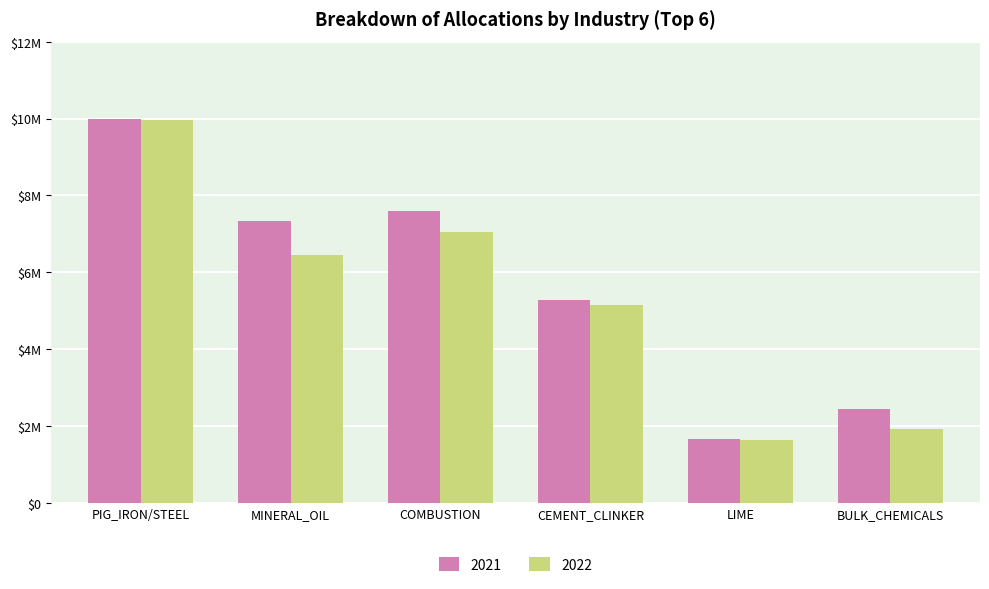

What are all the series names shown in the legend?

2021, 2022